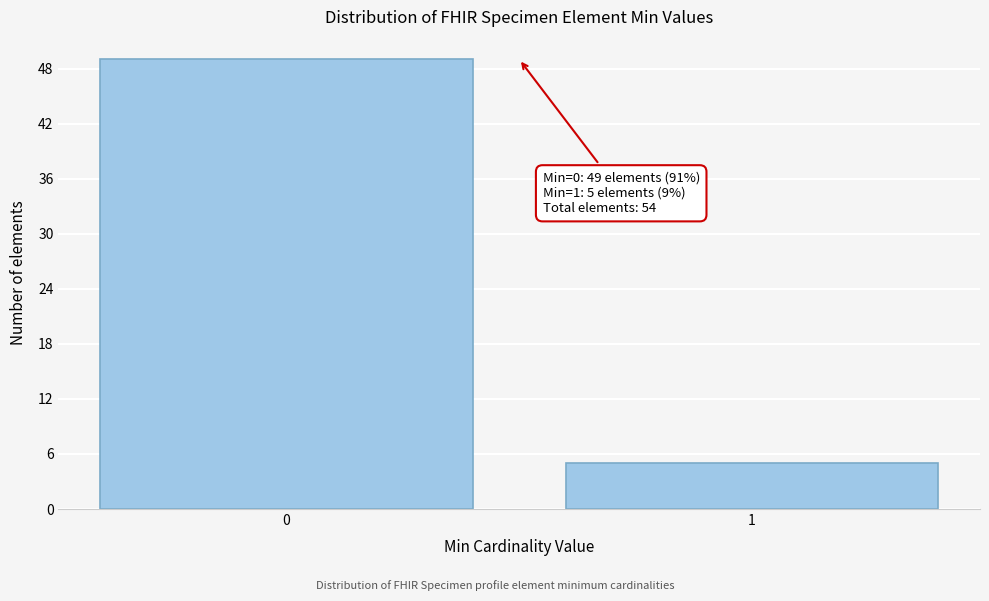

Reading right to left, list all the values displayed in this chart.

5	49